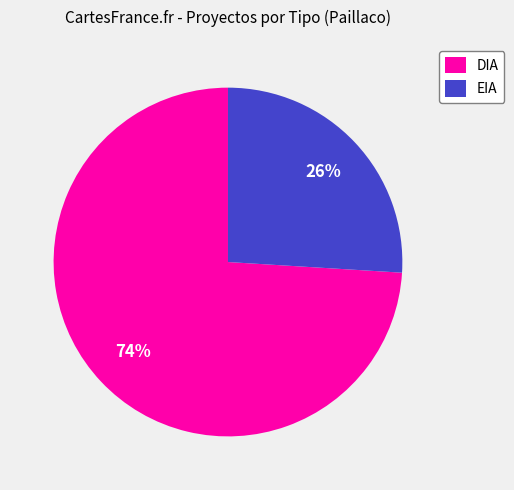

Is it true that EIA is 12% of the pie?

False